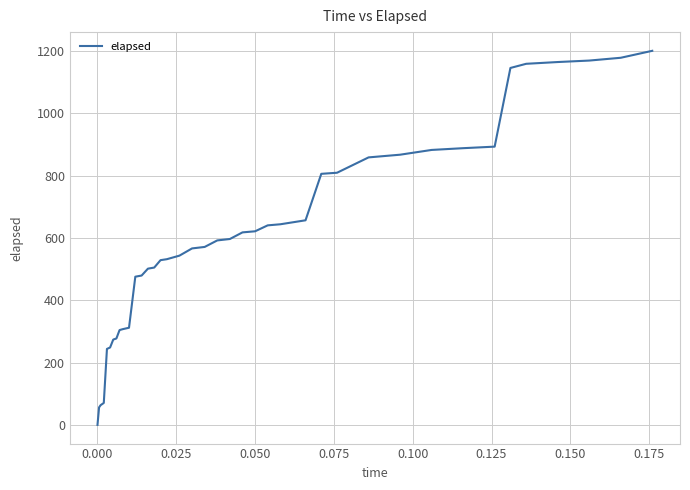

What is the maximum value shown in the chart?

1200.4